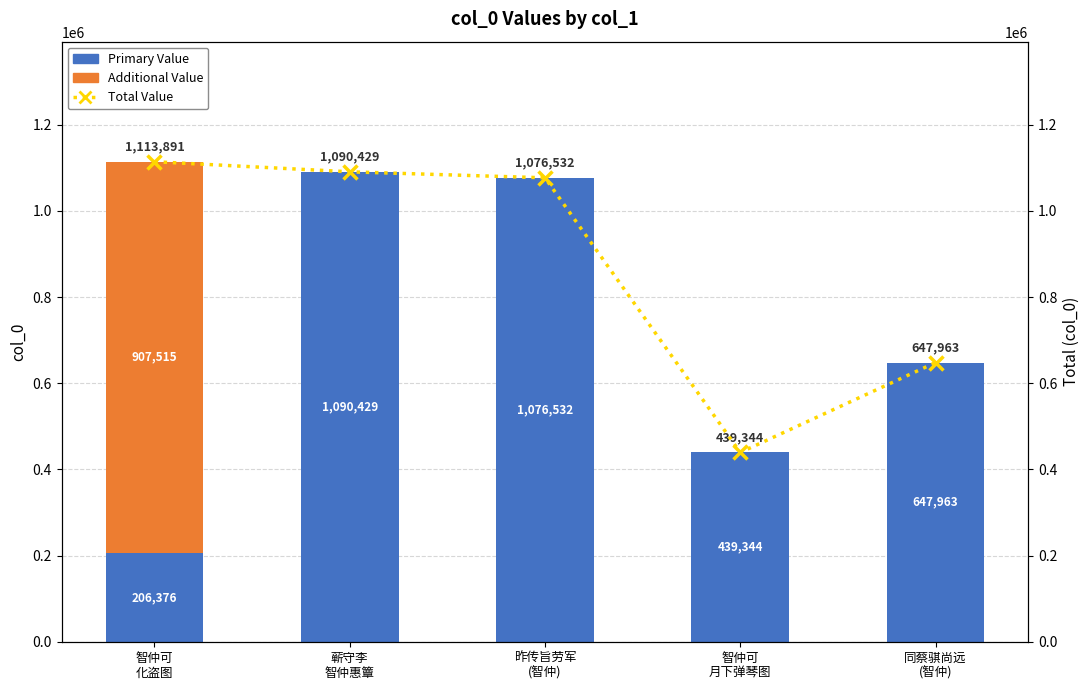

Rank the series by their average value, from lowest to highest.

Additional Value, Primary Value, Total Value